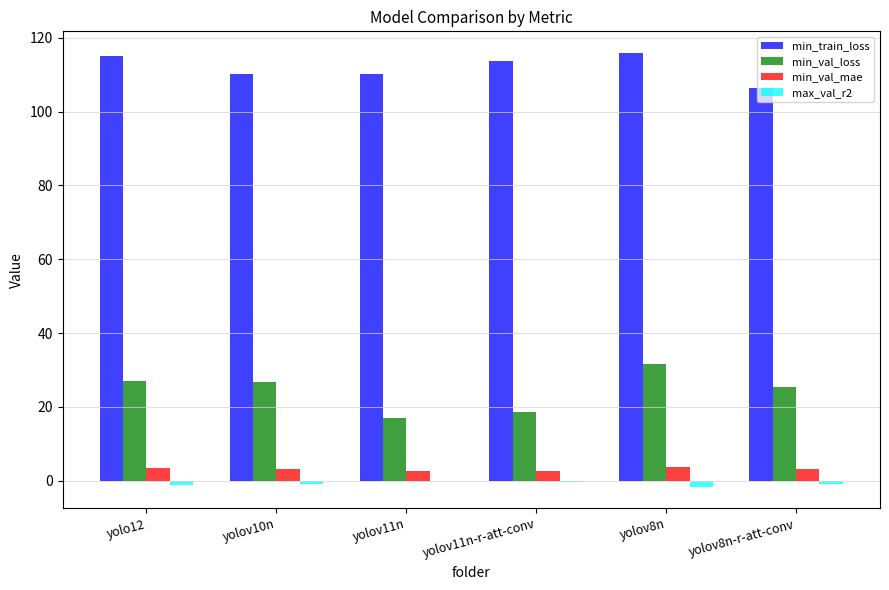

What is the spread (max minus min) of values at yolov10n?

111.0